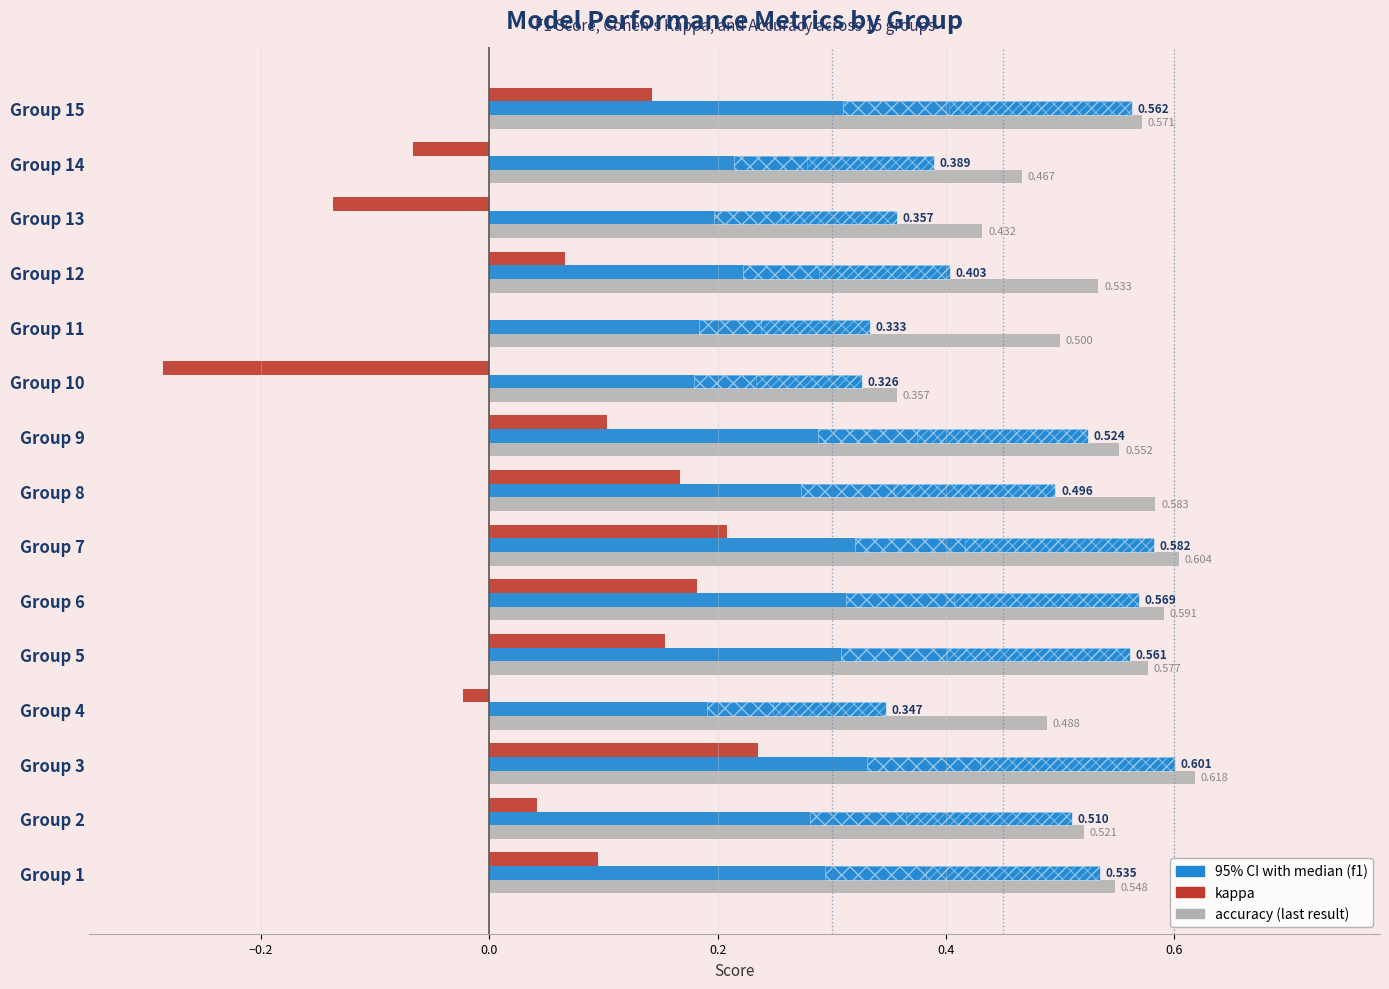

Rank the series by their maximum value, from highest to lowest.

accuracy, f1, kappa